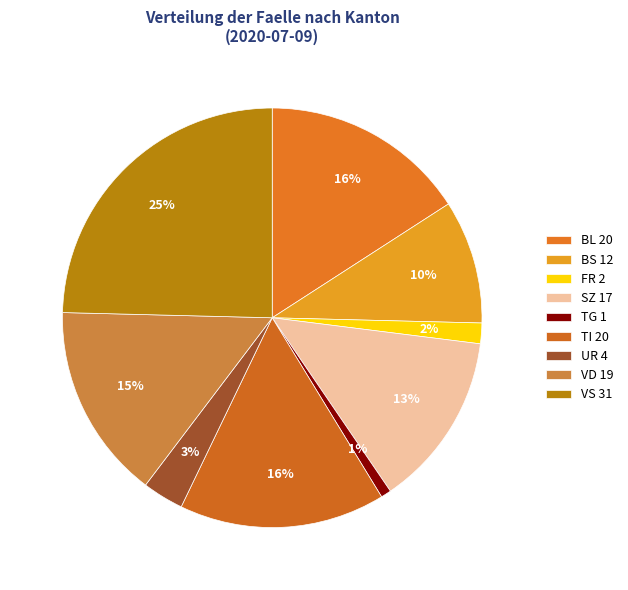

How many segments does this pie chart have?

9